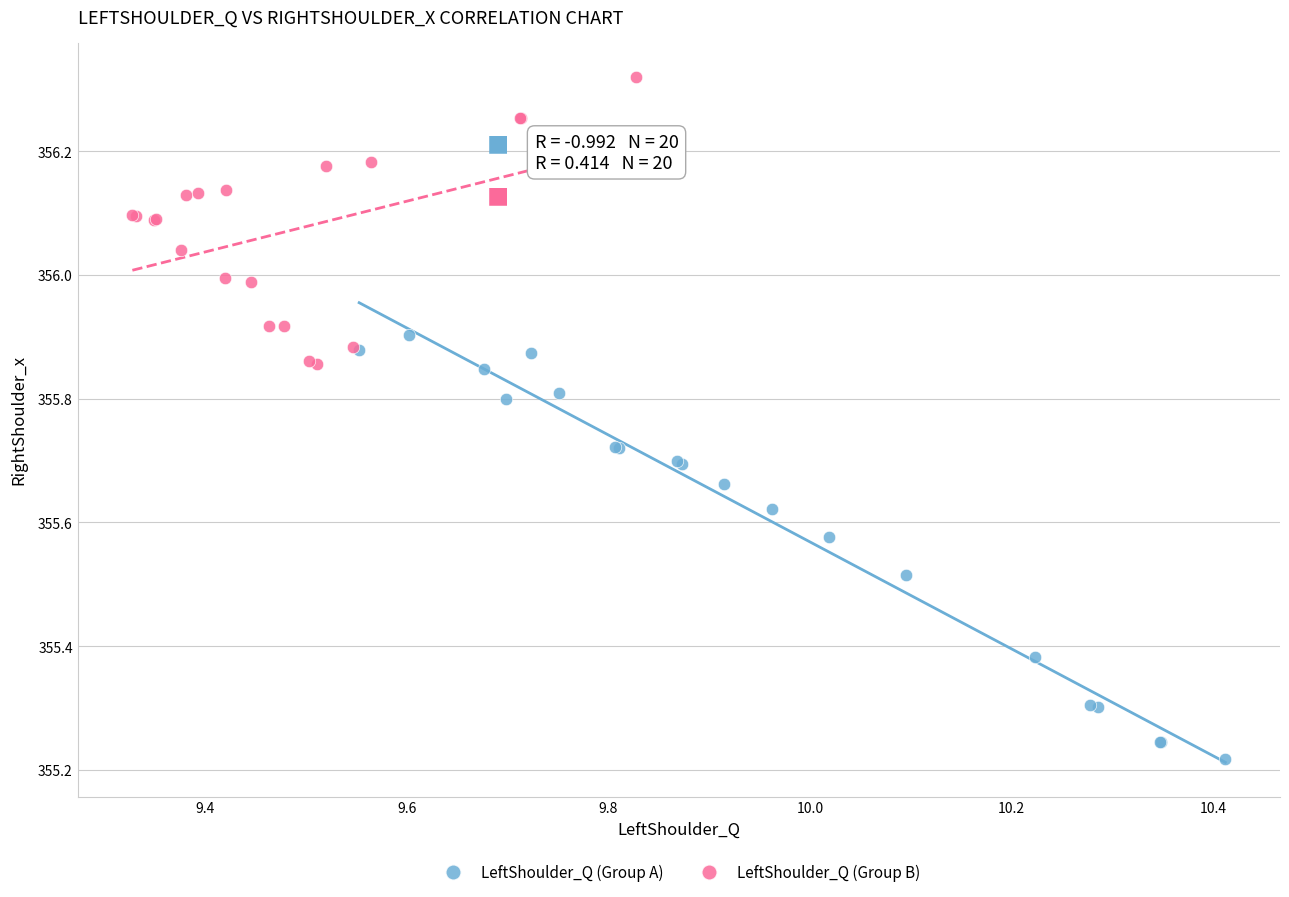

Which series reaches the minimum Y coordinate?

LeftShoulder_Q (Group A)